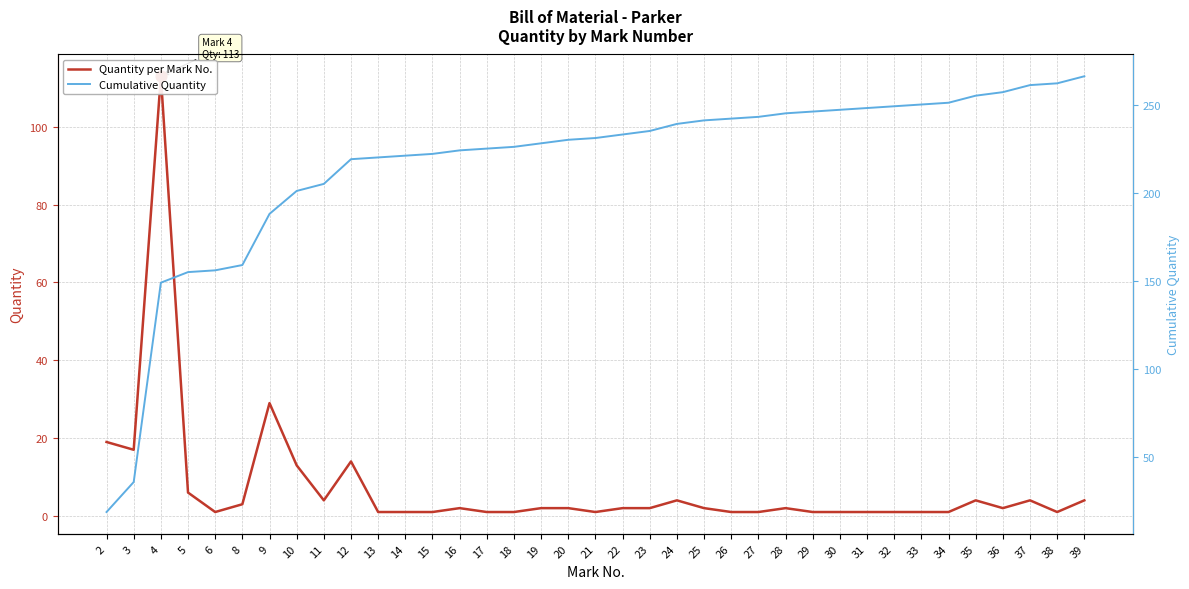

Which series contains the highest Y value?

Cumulative Quantity